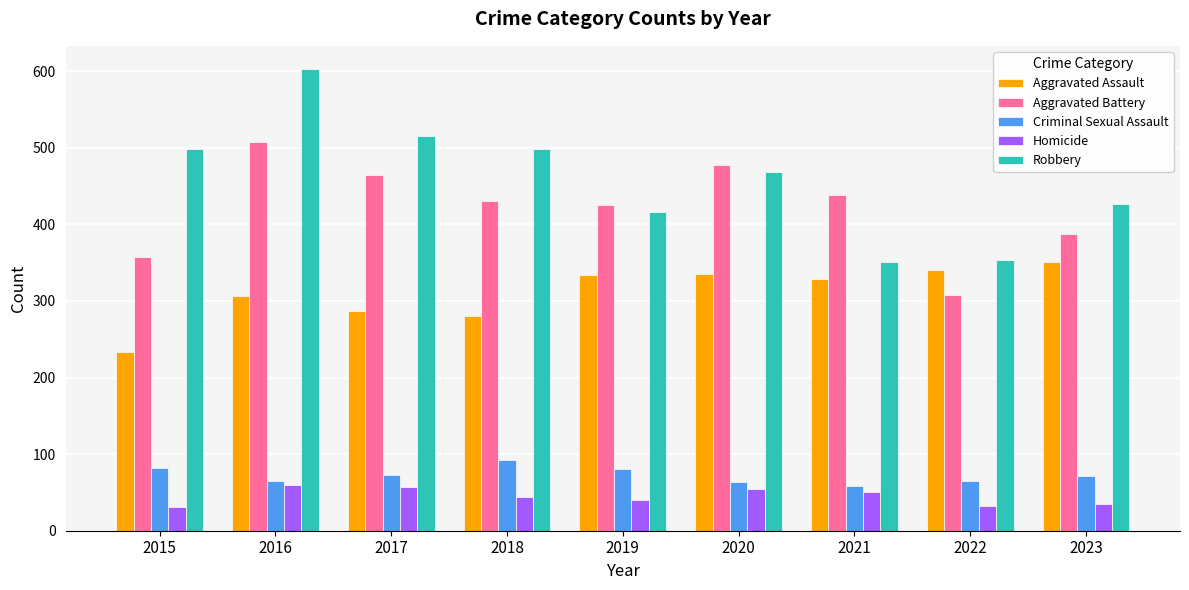

The value of Aggravated Assault at 2018 is 444. True or false?

False